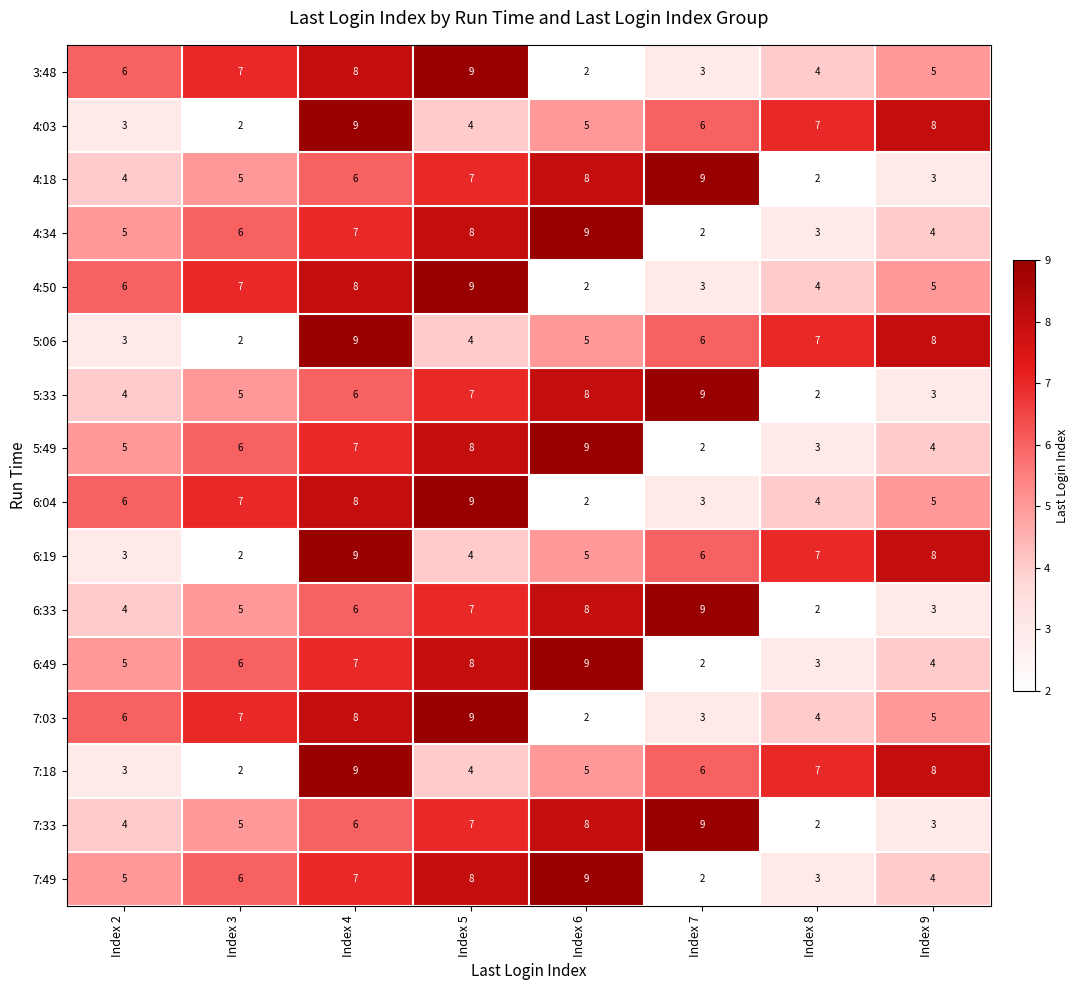

Count the 4:50 values in the range 4 to 8.

5